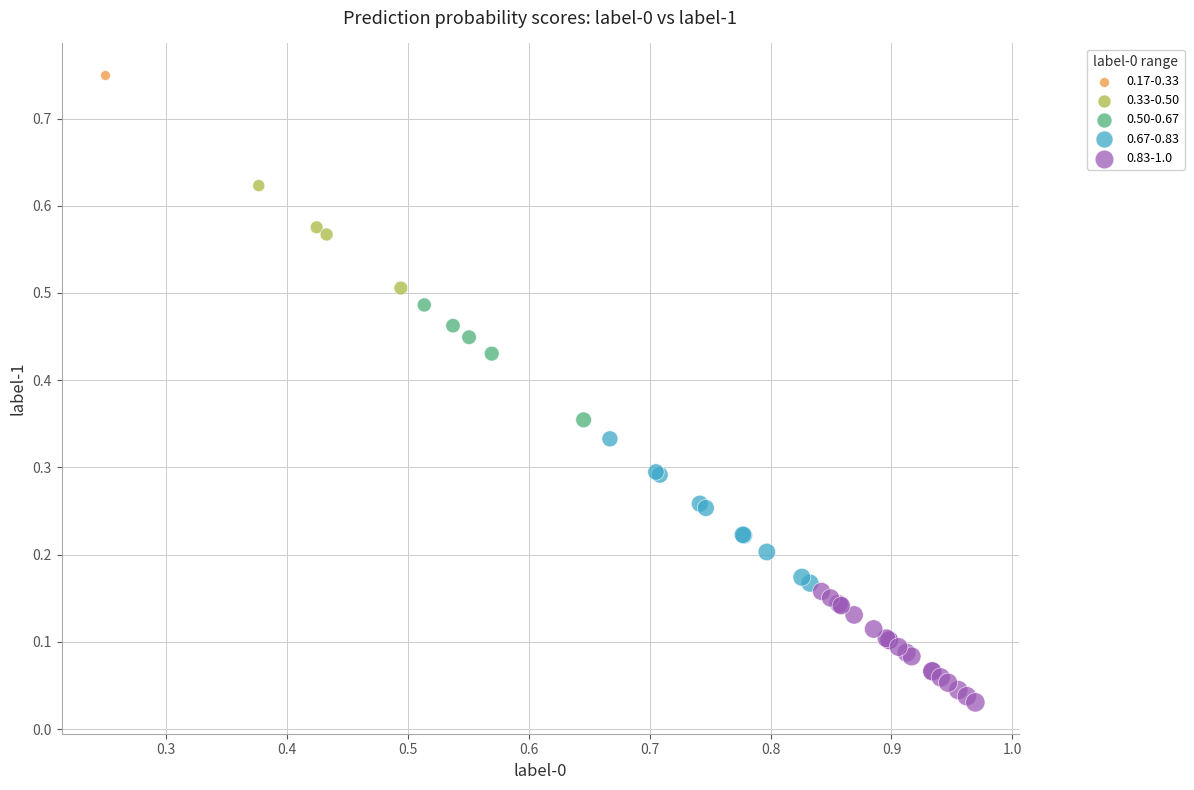

What are all the series names shown in the legend?

0.17-0.33, 0.33-0.50, 0.50-0.67, 0.67-0.83, 0.83-1.0